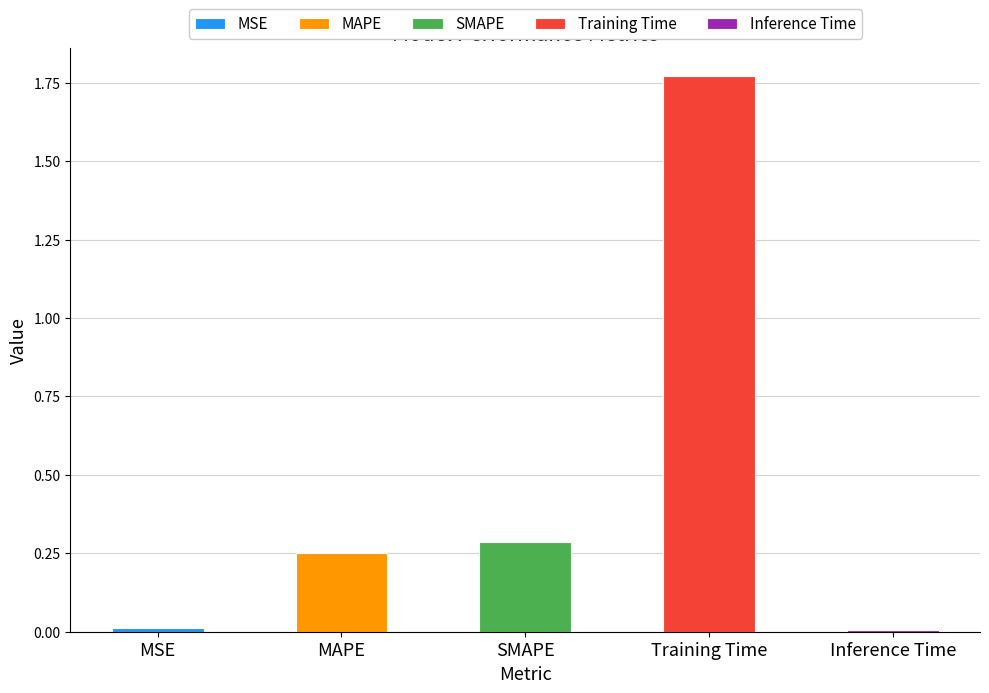

True or false: the data shows 3.0 at Training Time.

False